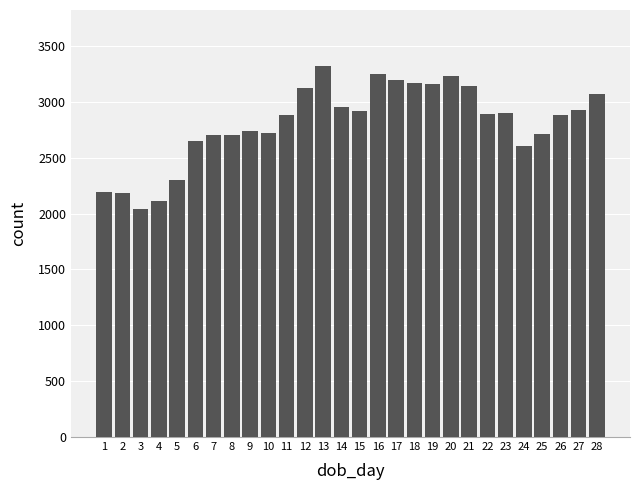

What is the greatest value displayed?

3324